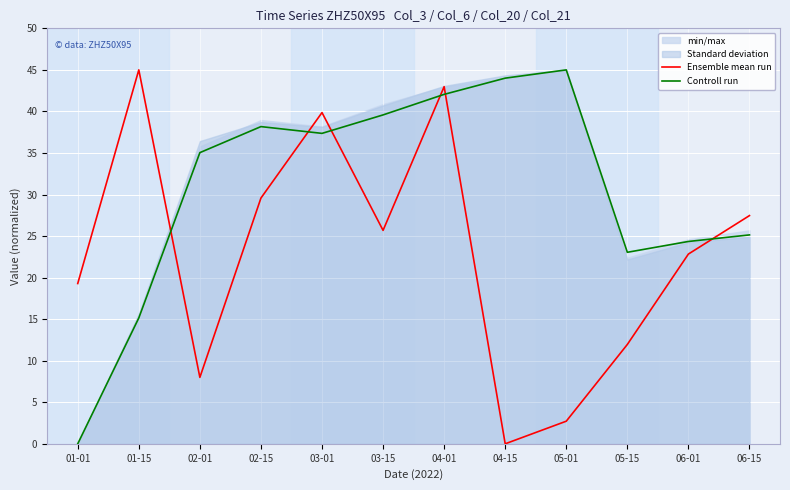

True or false: Controll run has a value of 43.8 at 06-01.

False